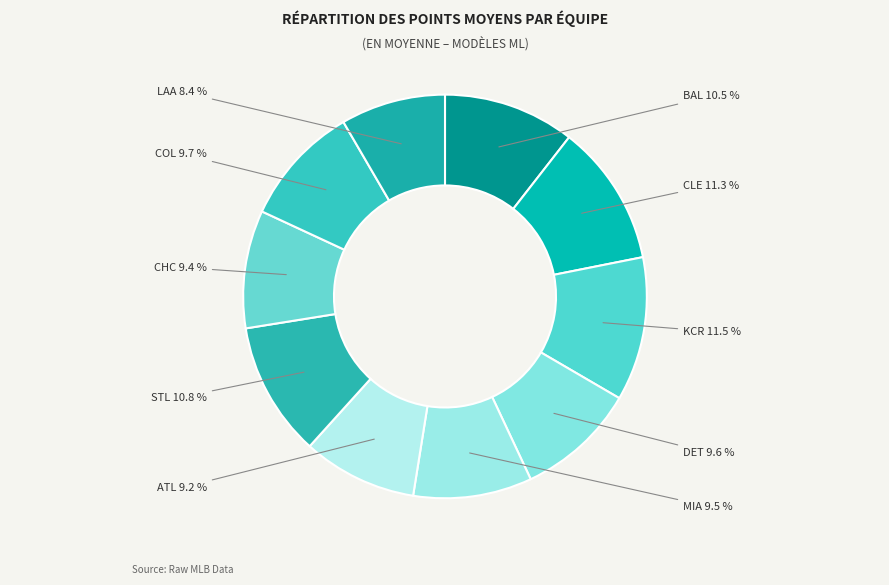

Which category has the smallest portion of the pie?

LAA